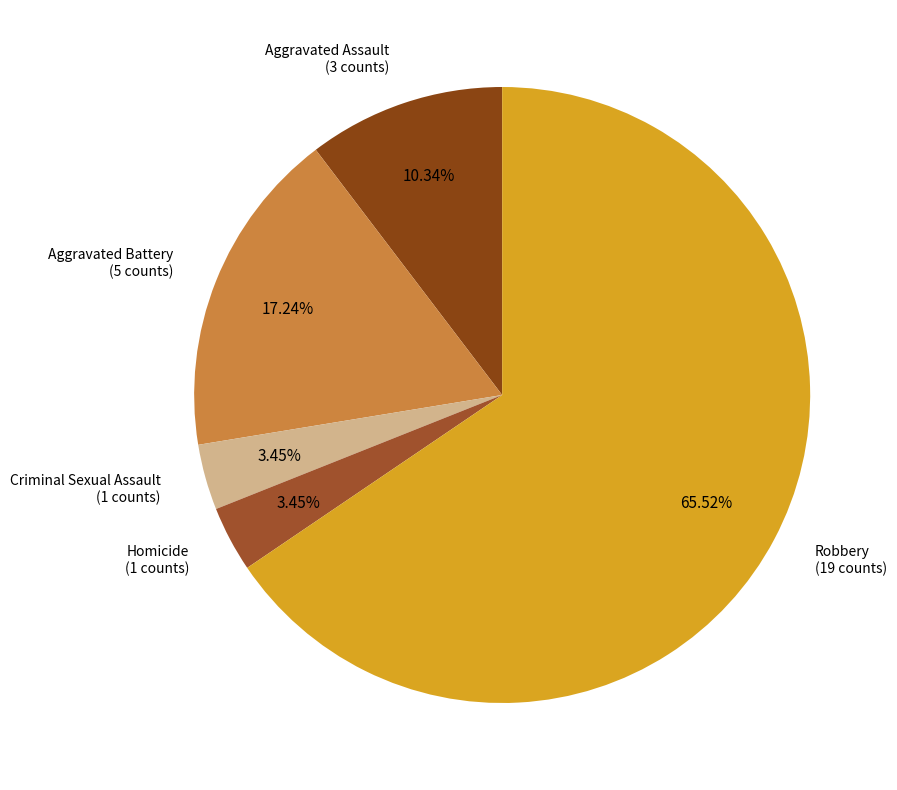

Which slice is the largest?

Robbery